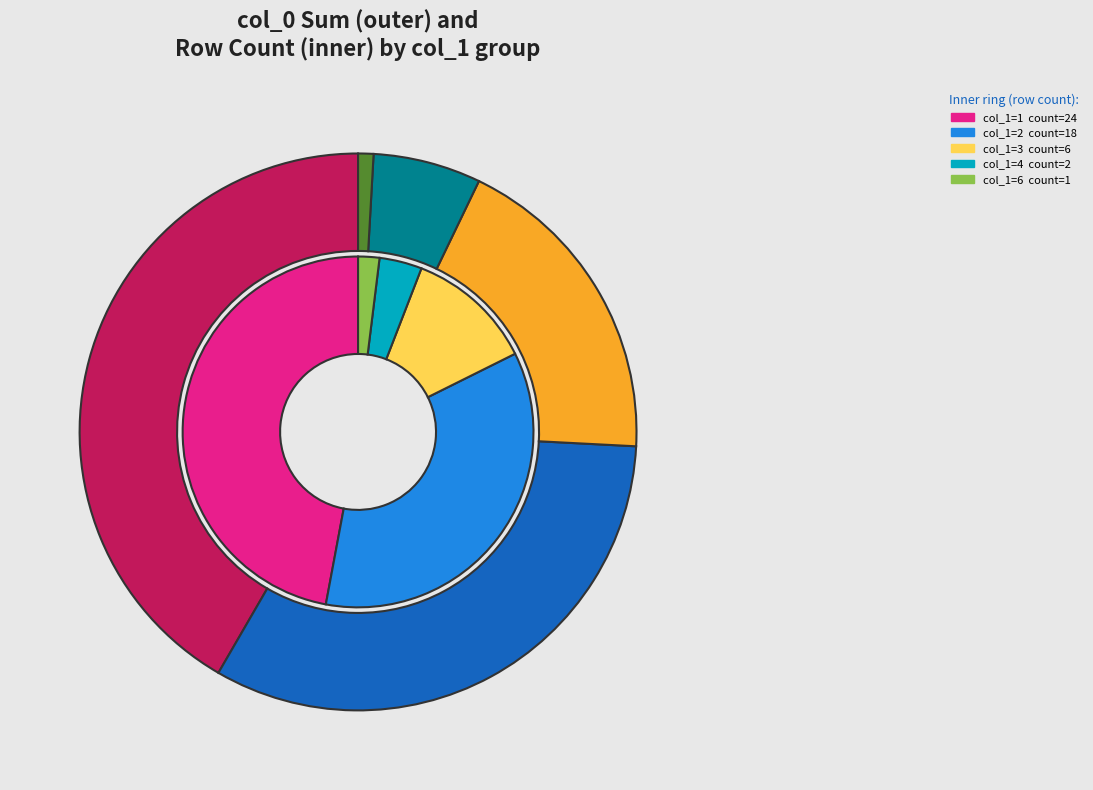

What percentage do 6 and 4 together represent?

5.9%